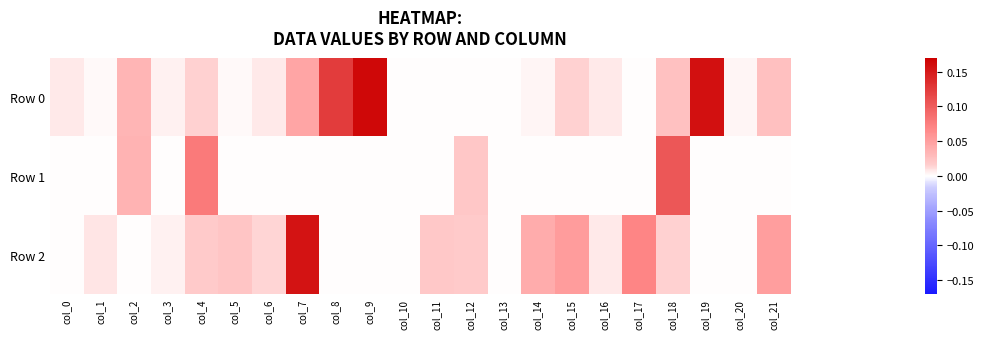

Which series has the widest spread of values?

Row 0